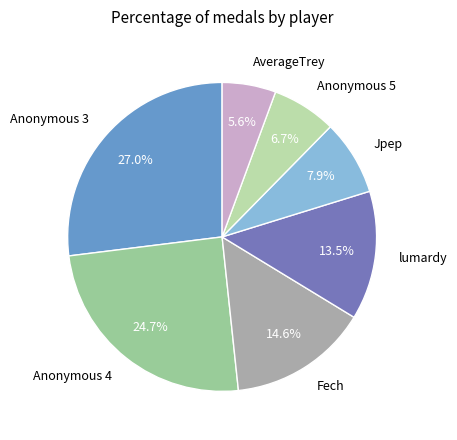

Does Jpep represent more than half of the total?

No